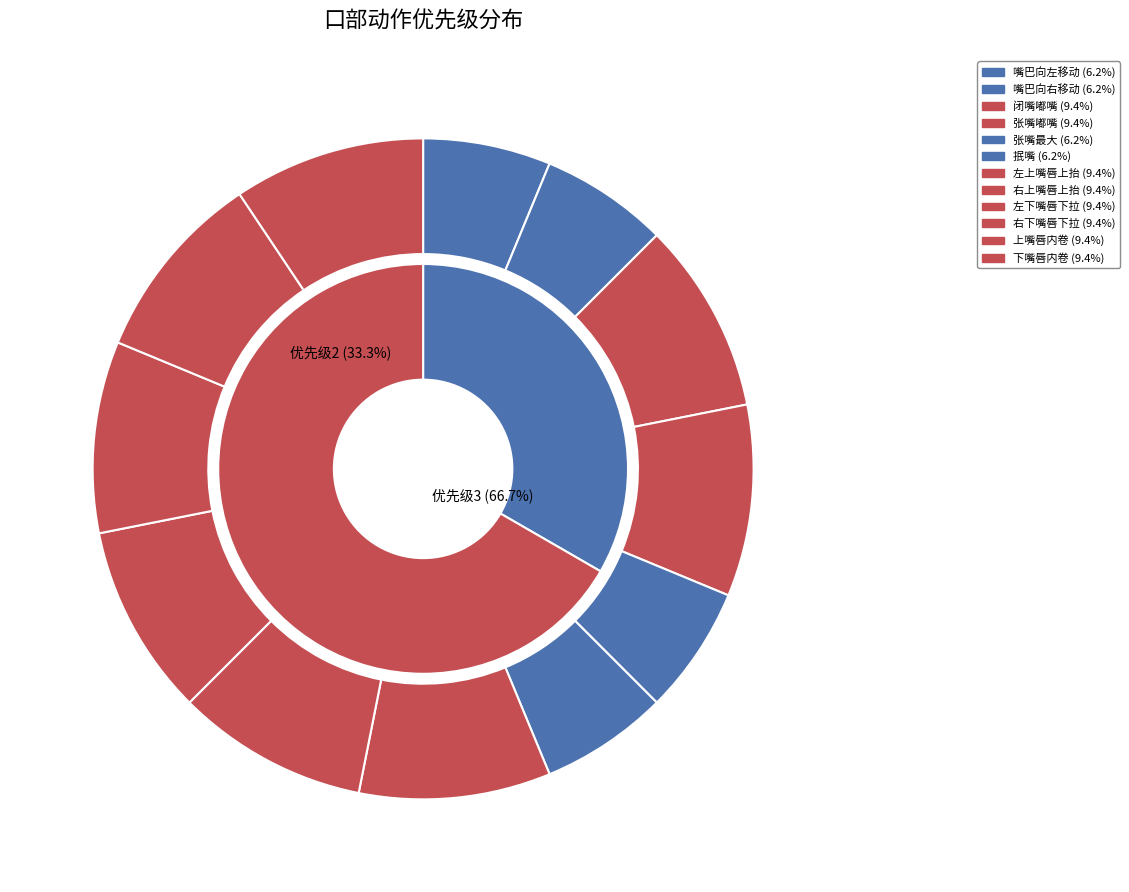

True or false: 嘴巴向左移动 accounts for 6% of the total.

True